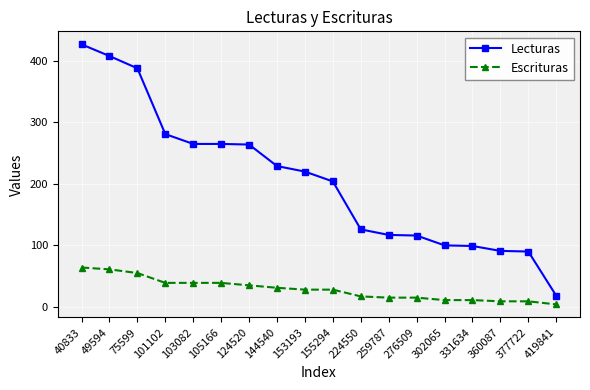

At 75599, list the series in order from largest to smallest.

Lecturas, Escrituras